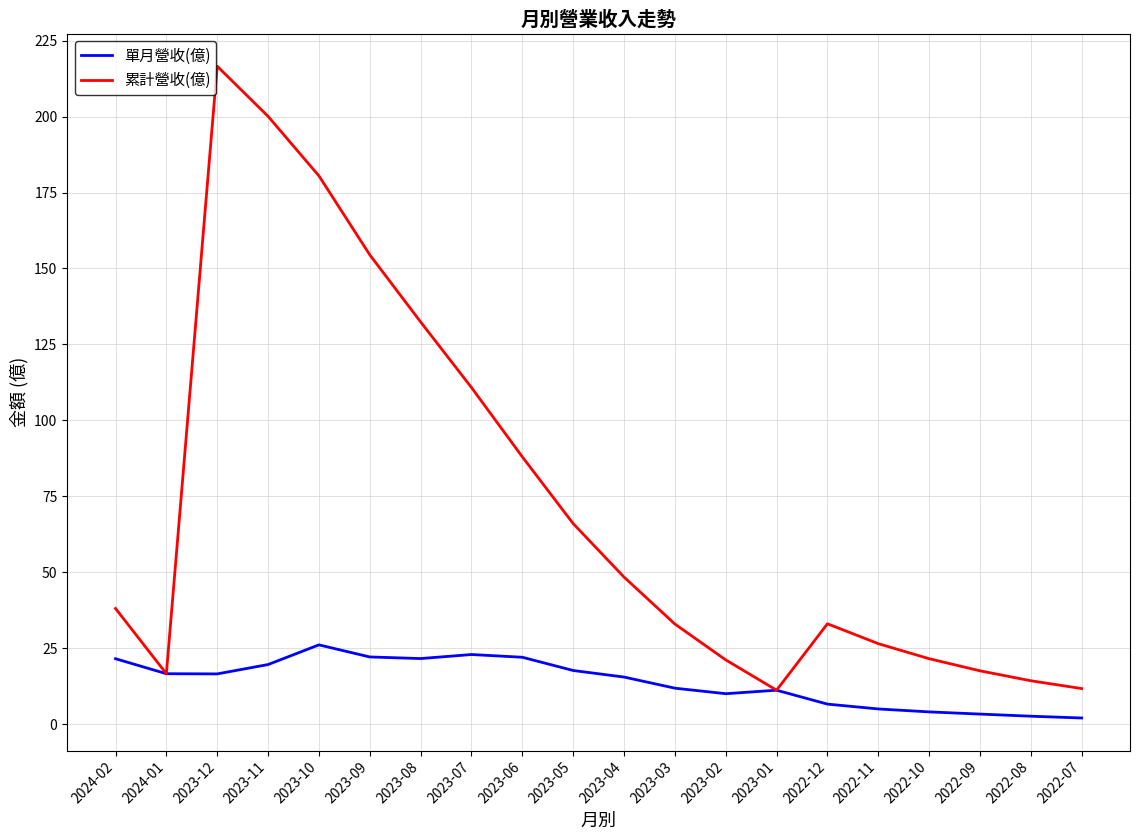

Which label corresponds to the largest value in the chart?

2023-12